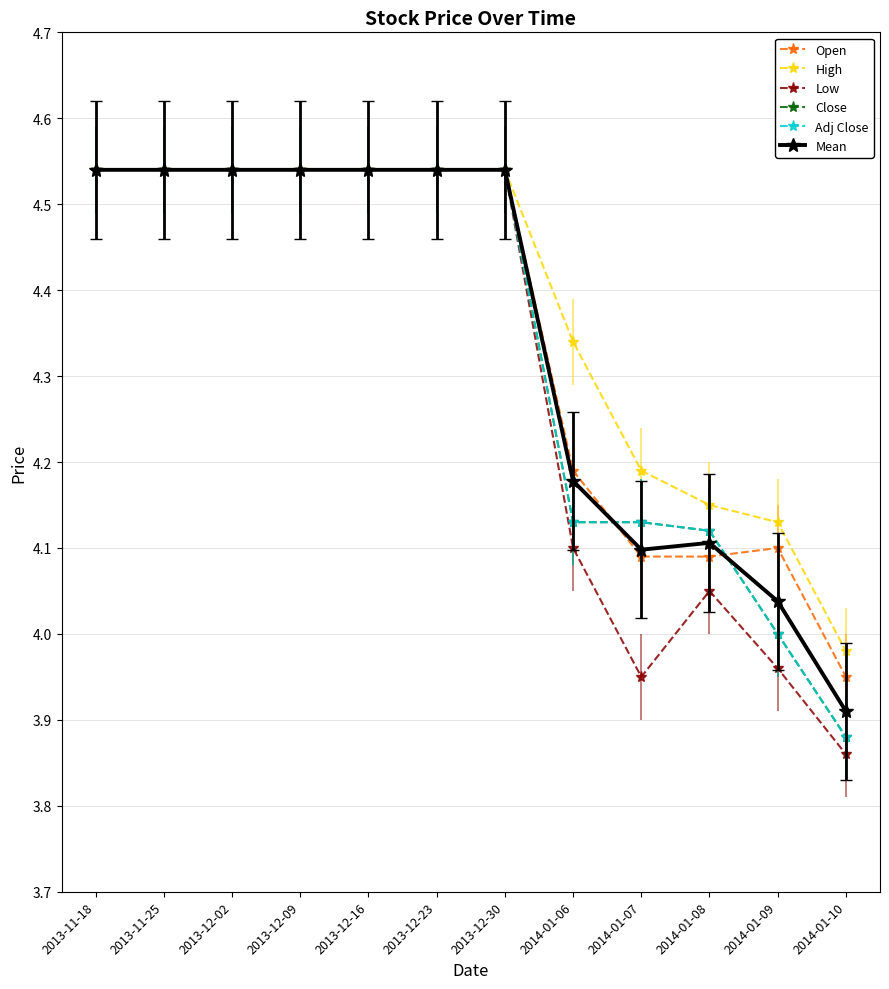

Is this an area chart (filled region under the line)?

No